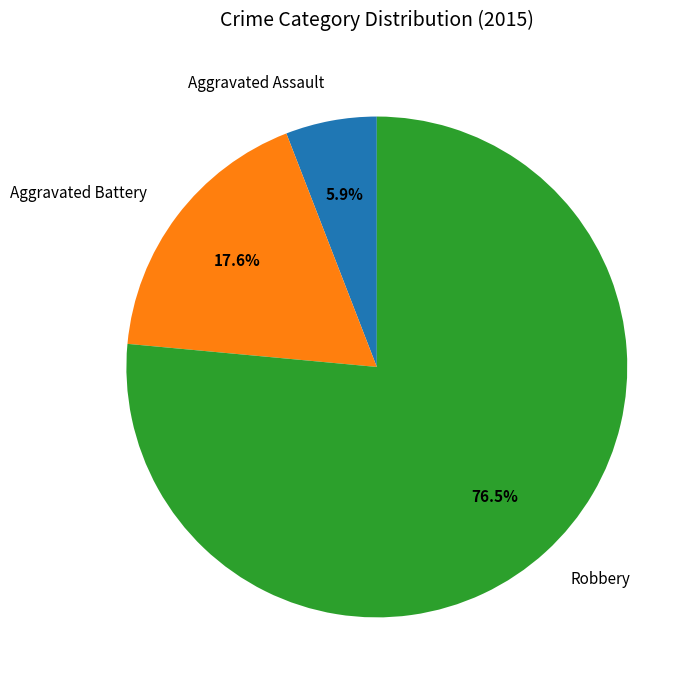

To the nearest percent, what percentage of the pie is Aggravated Battery?

18%